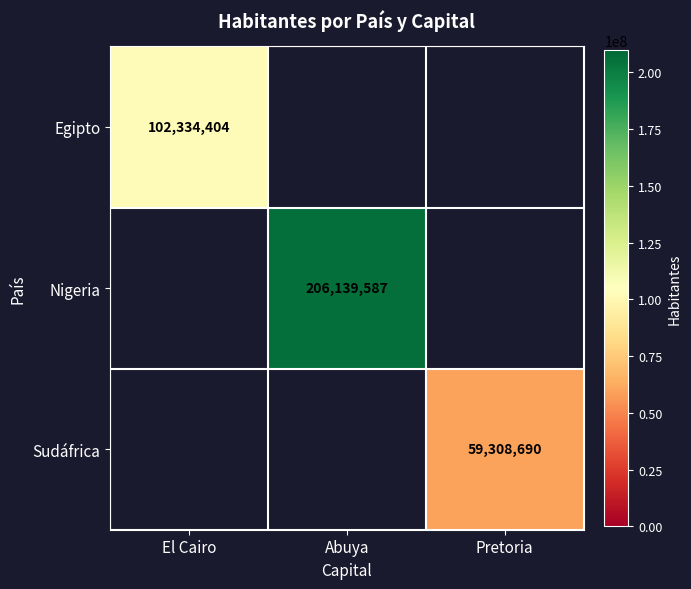

The value of Nigeria at Abuya is 206139587. True or false?

True